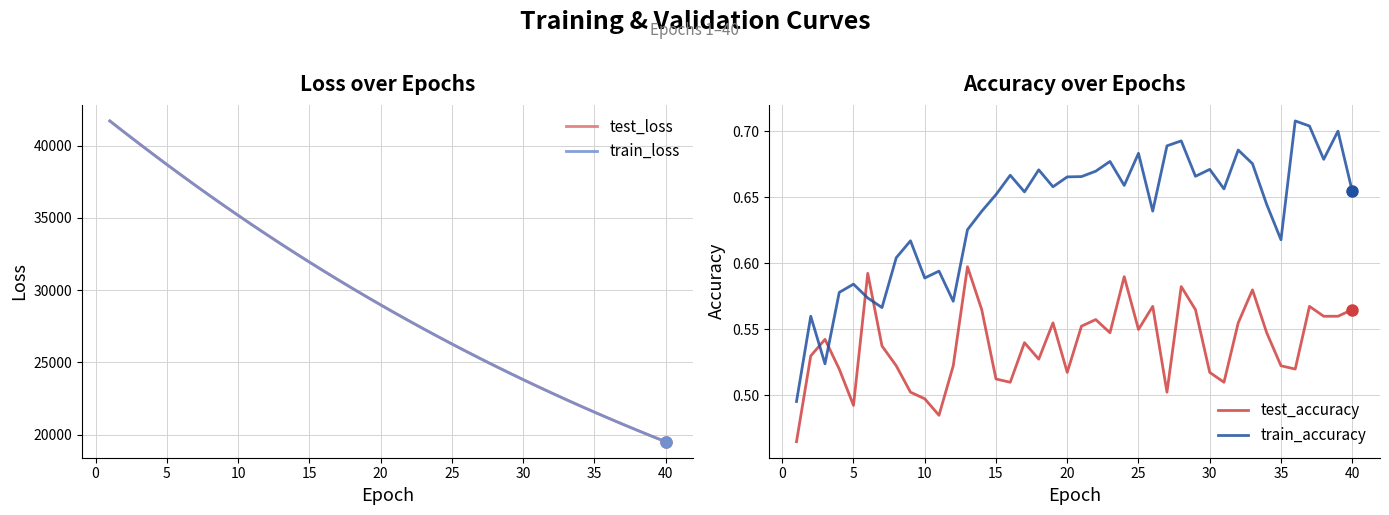

What is the minimum value shown in the chart?

0.5